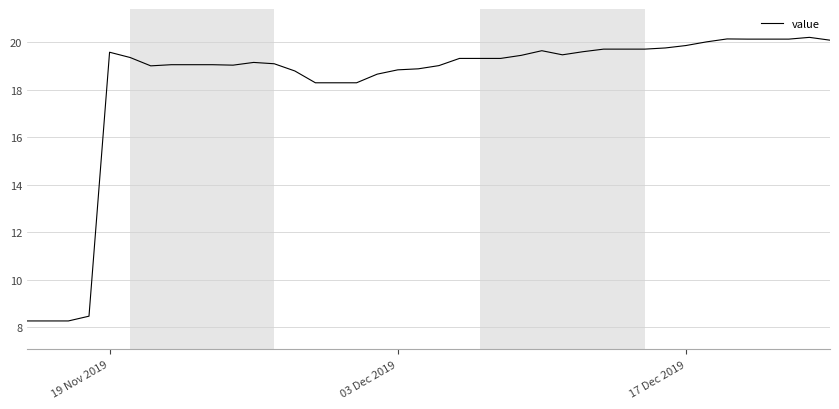

What is the greatest value displayed?

20.2